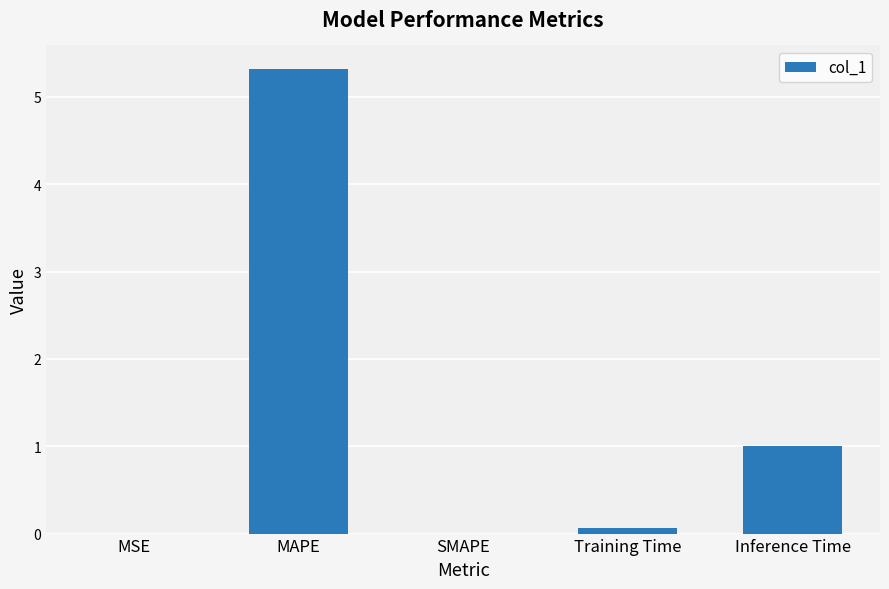

What is the sum of all values?

6.4